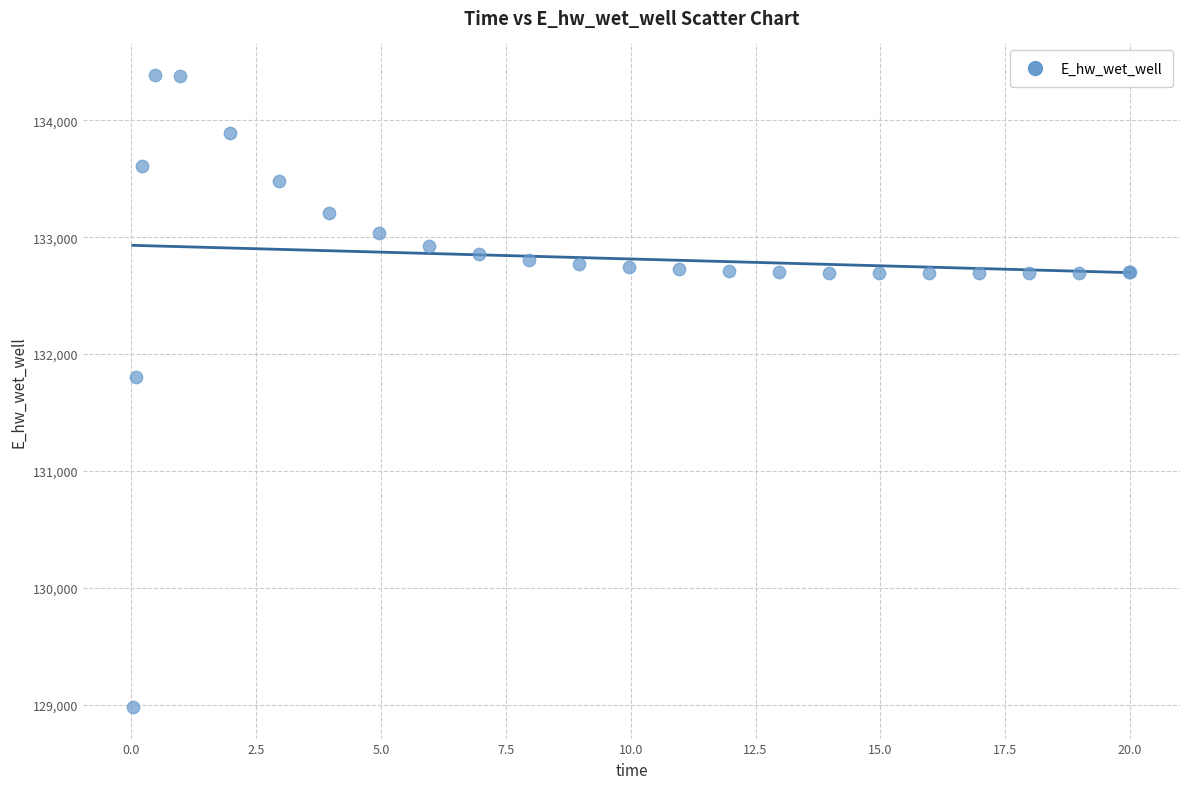

What Y value in the scatter plot is closest to 131684?

131801.1